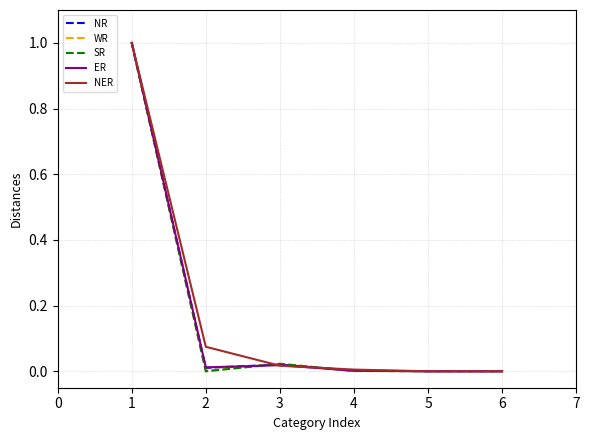

What is the total value across all series at 1?

5.0